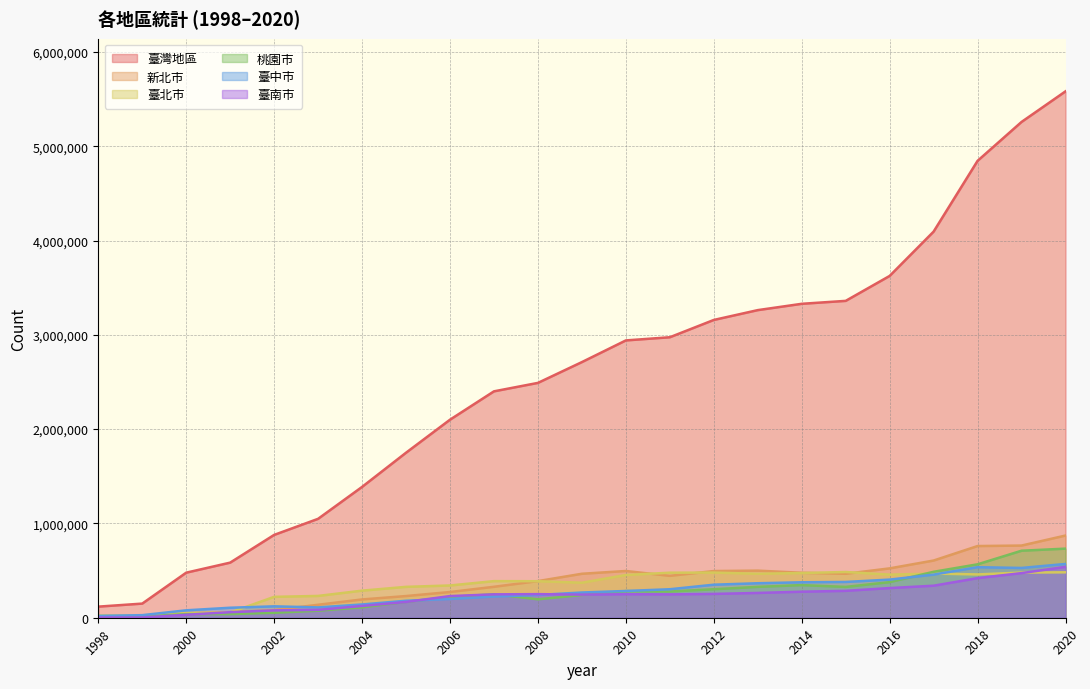

How many intersections are there between 臺中市 and 臺北市?

3